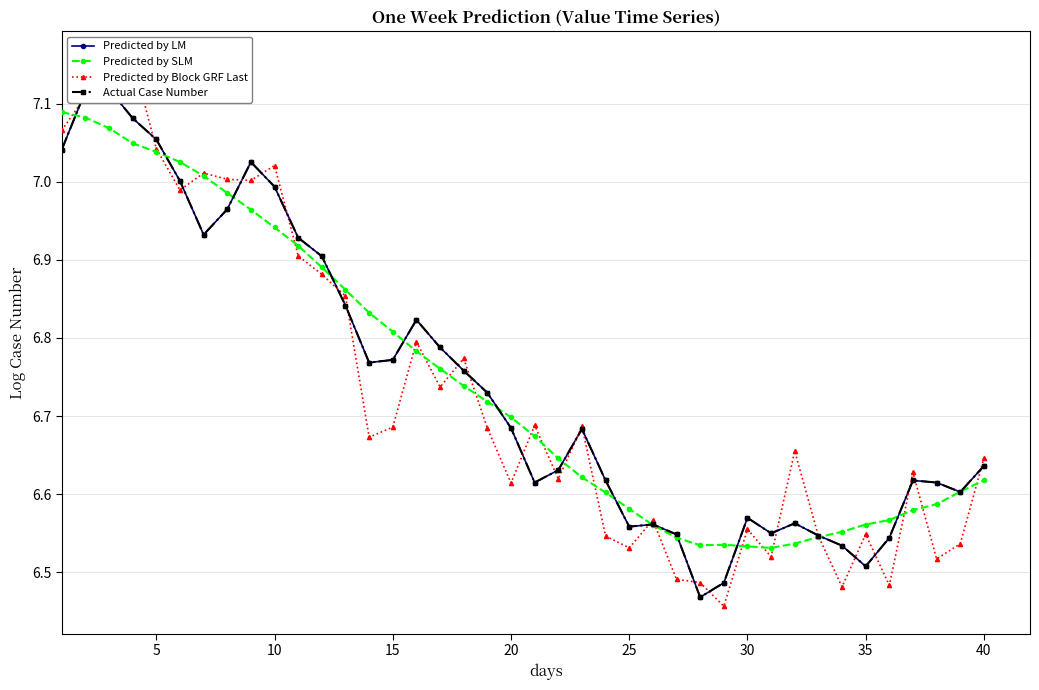

What is the average value of the Predicted by LM series?

6.7